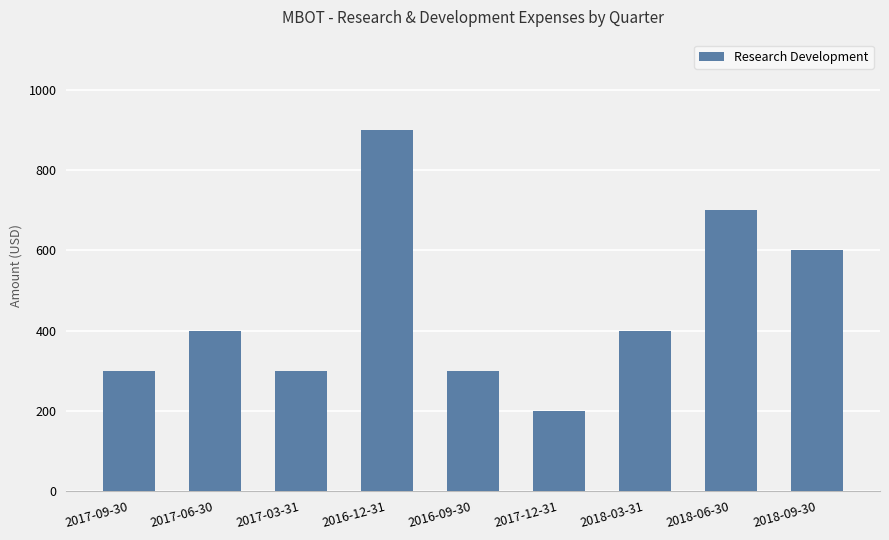

What position from the left is 2016-12-31?

4